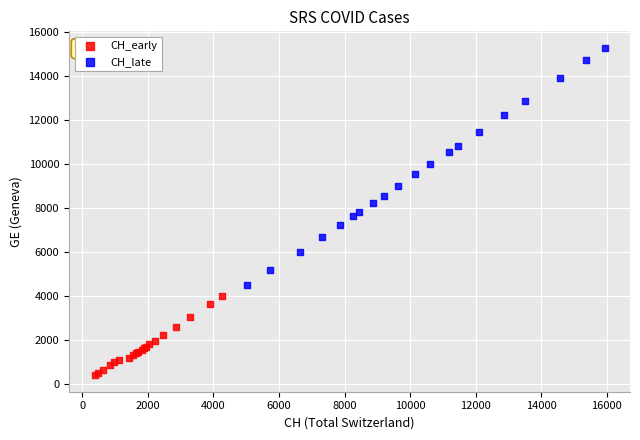

Which series reaches the minimum Y coordinate?

CH_early